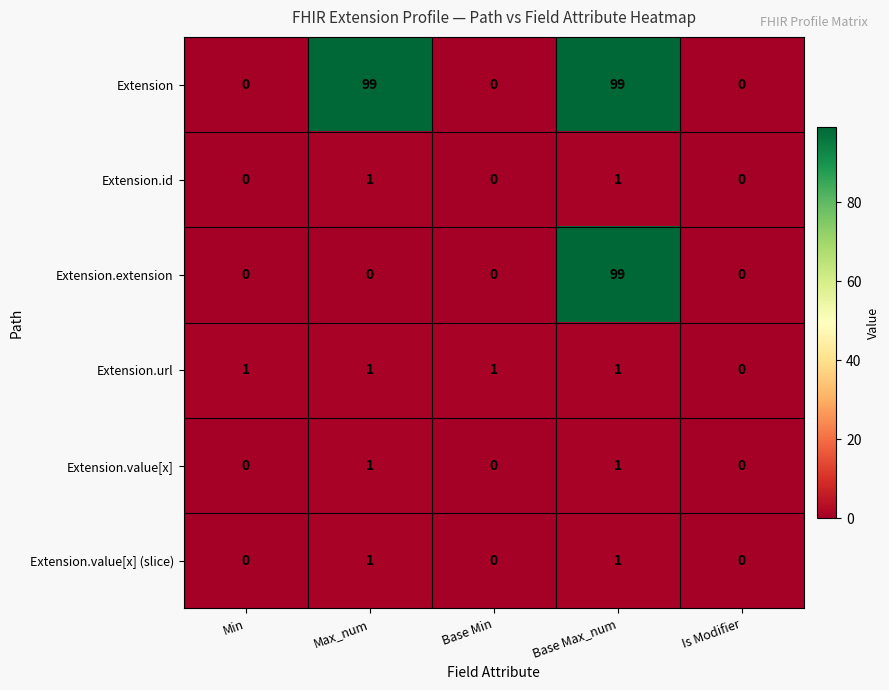

Reading left to right, transcribe all the data shown in this chart.

Extension: Min=0	Max_num=99	Base Min=0	Base Max_num=99	Is Modifier=0
Extension.id: Min=0	Max_num=1	Base Min=0	Base Max_num=1	Is Modifier=0
Extension.extension: Min=0	Max_num=0	Base Min=0	Base Max_num=99	Is Modifier=0
Extension.url: Min=1	Max_num=1	Base Min=1	Base Max_num=1	Is Modifier=0
Extension.value[x]: Min=0	Max_num=1	Base Min=0	Base Max_num=1	Is Modifier=0
Extension.value[x] (slice): Min=0	Max_num=1	Base Min=0	Base Max_num=1	Is Modifier=0